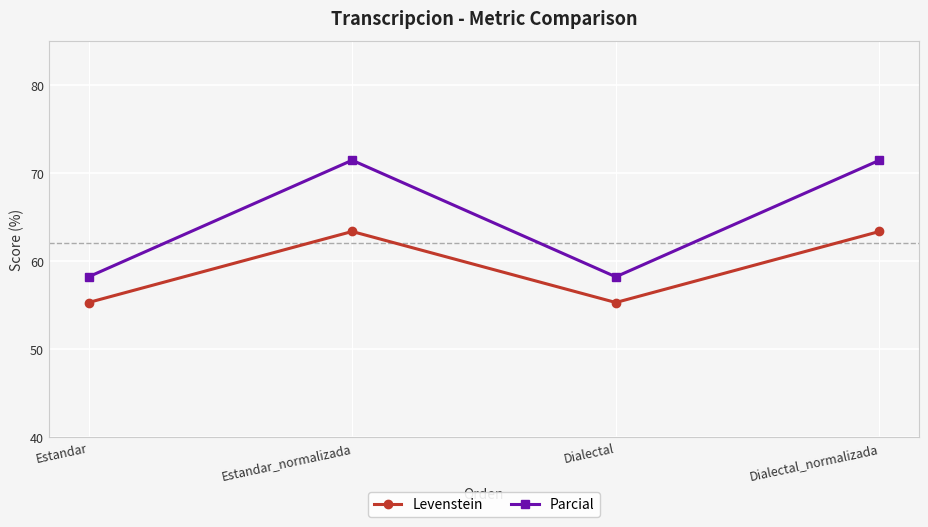

True or false: Parcial and Levenstein cross at least once.

False